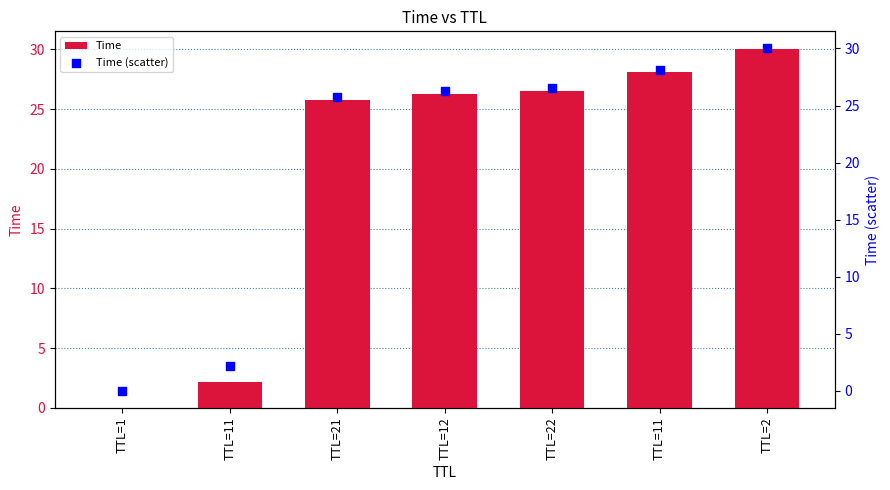

What is the total value across all series at TTL=11?

4.4